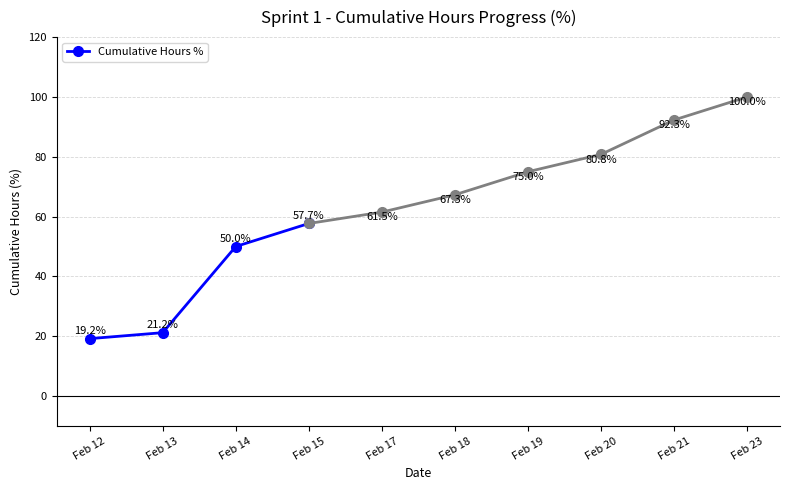

What is the greatest value displayed?

57.7